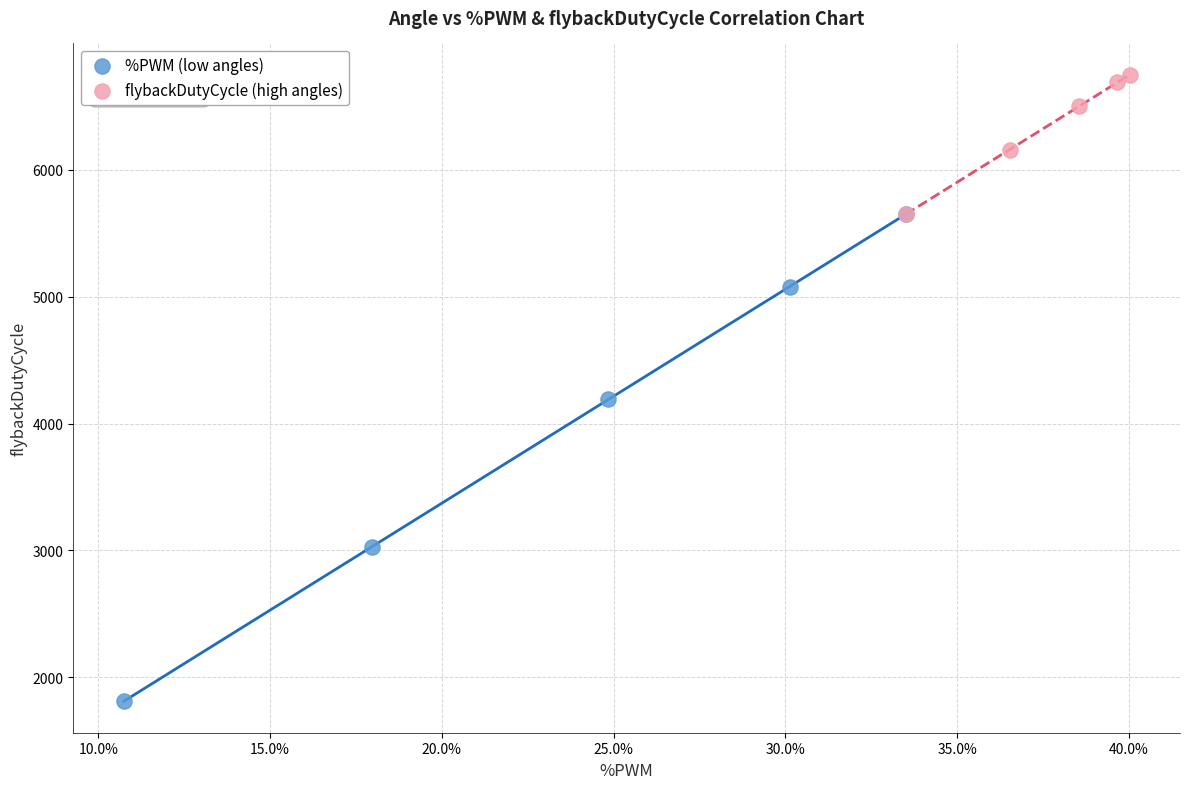

Which series has the largest Y range (max minus min)?

%PWM (low angles)